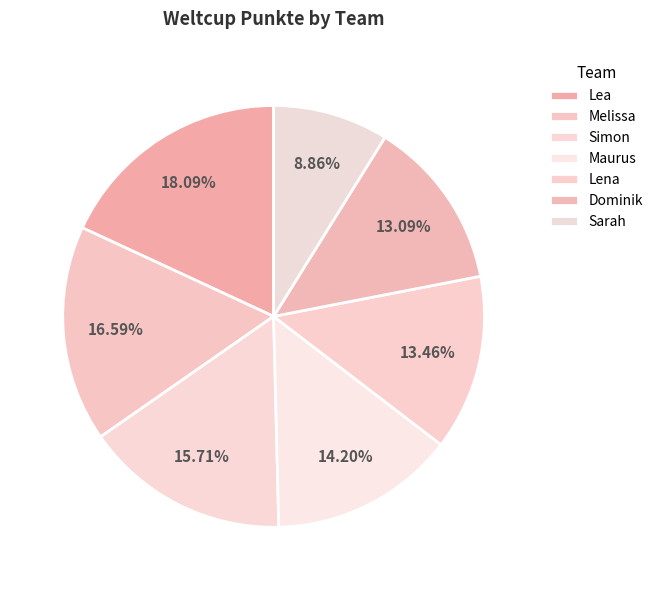

How many segments does this pie chart have?

7